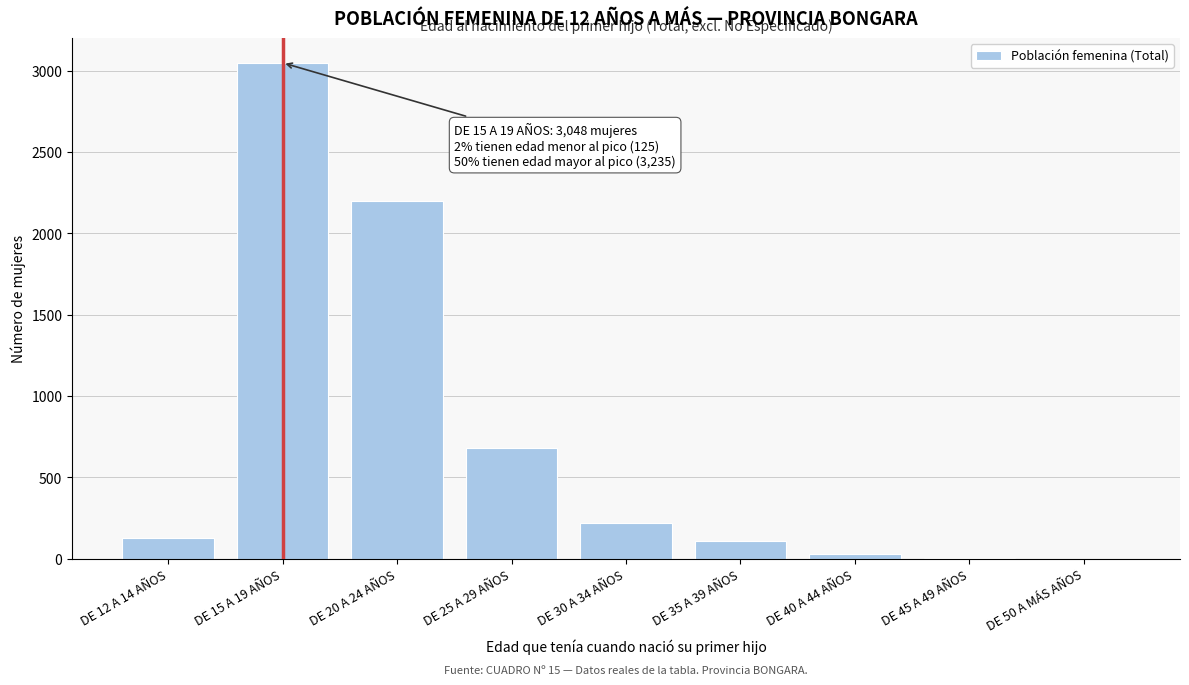

What is the maximum value shown in the chart?

3048